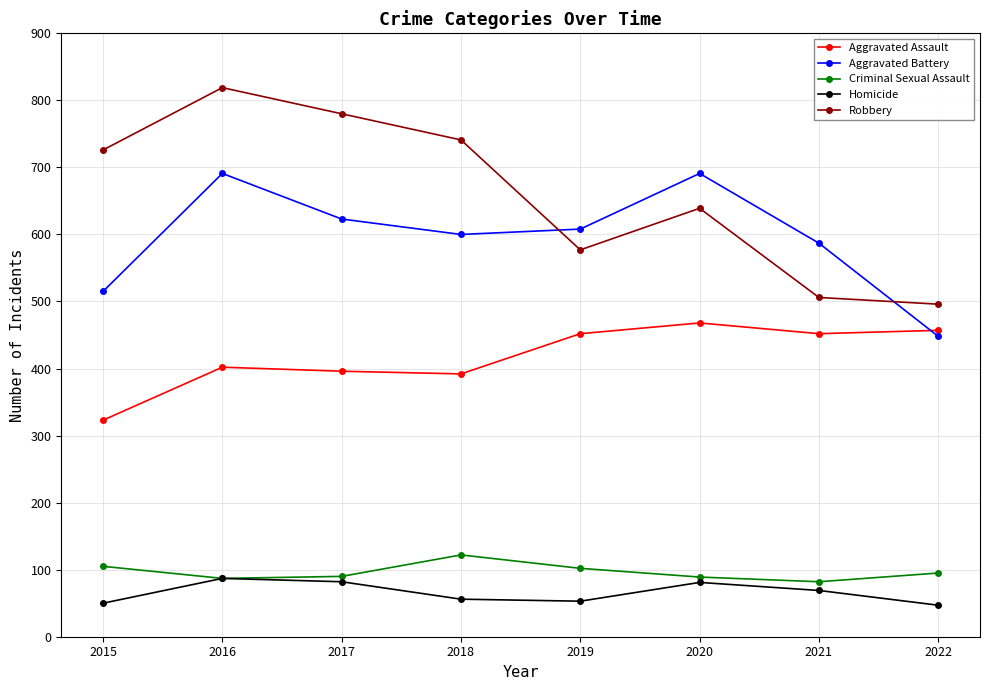

Which series changed the most between 2015 and 2017?

Aggravated Battery